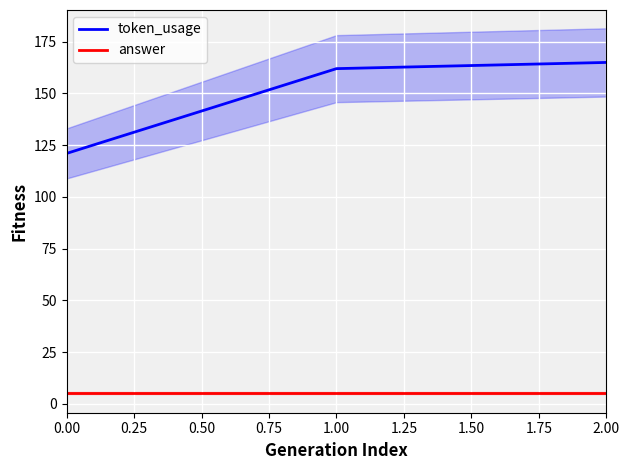

Reading left to right, what are all the values shown in this chart?

token_usage: 121	162	165
answer: 5	5	5